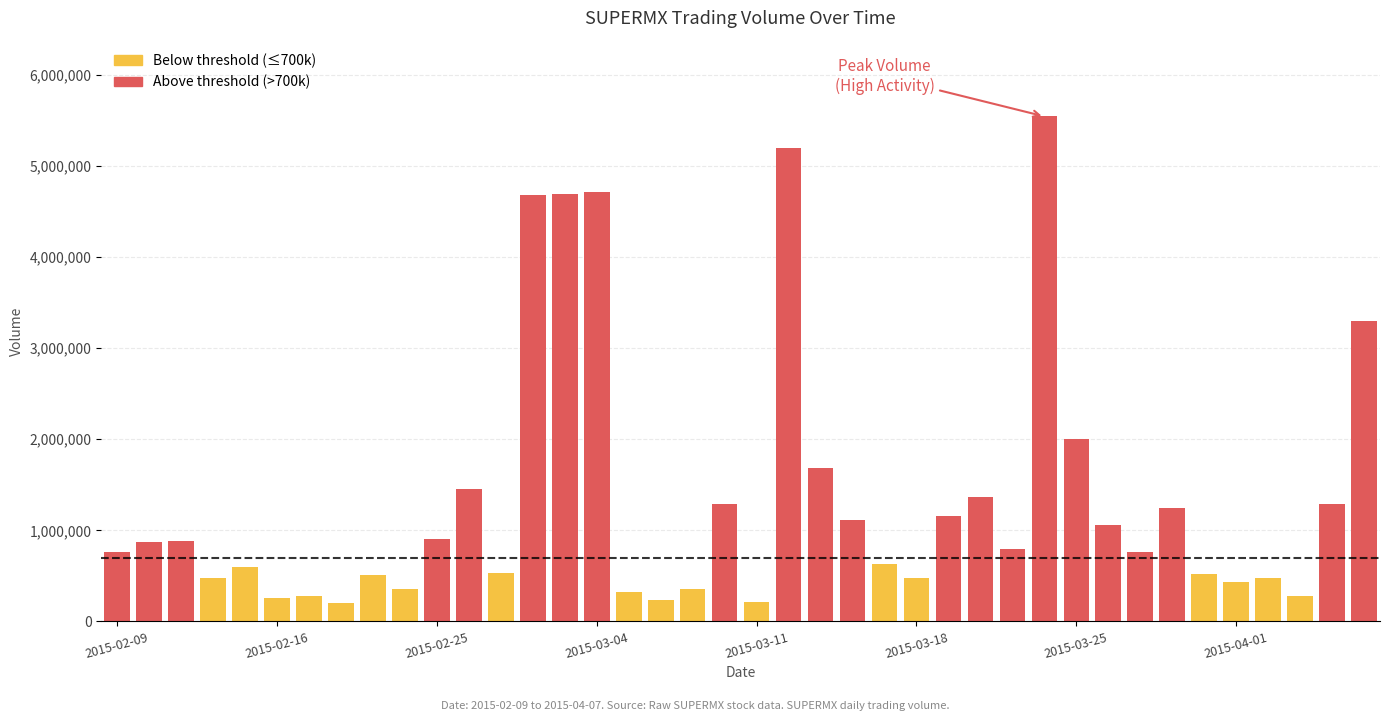

Does the chart contain stacked bars?

No